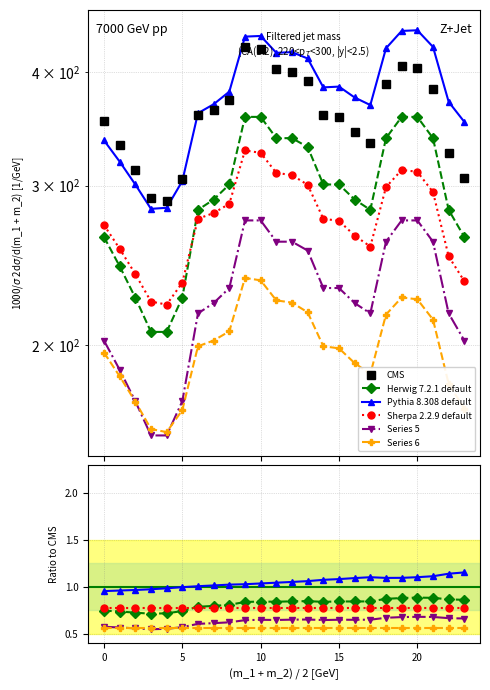

What is the value of the Sherpa 2.2.9 default point at the 2nd from the left?

0.8